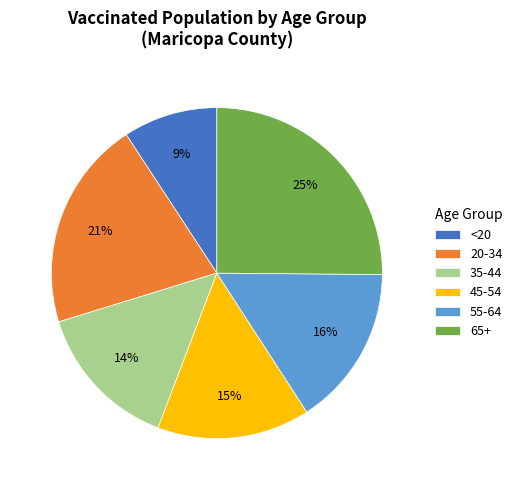

Between 55-64 and 20-34, which is larger?

20-34